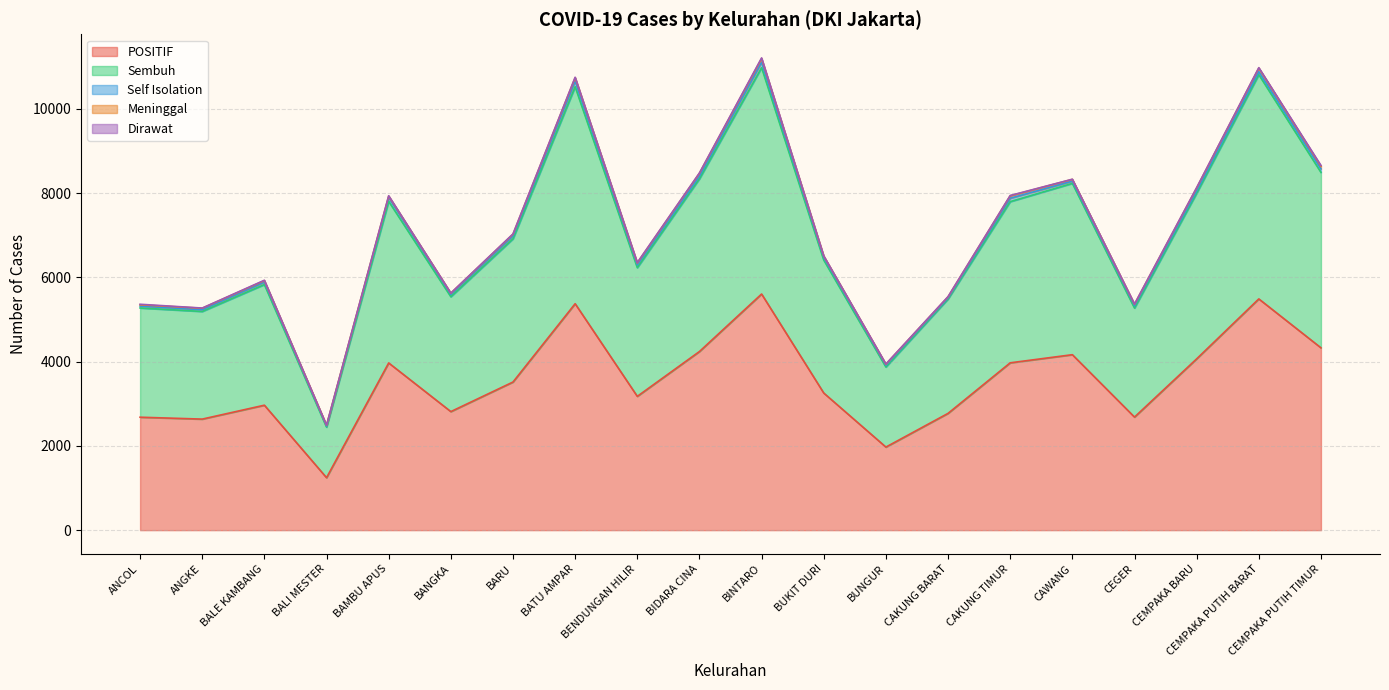

Read the Dirawat value at BENDUNGAN HILIR, to the nearest 10.

10